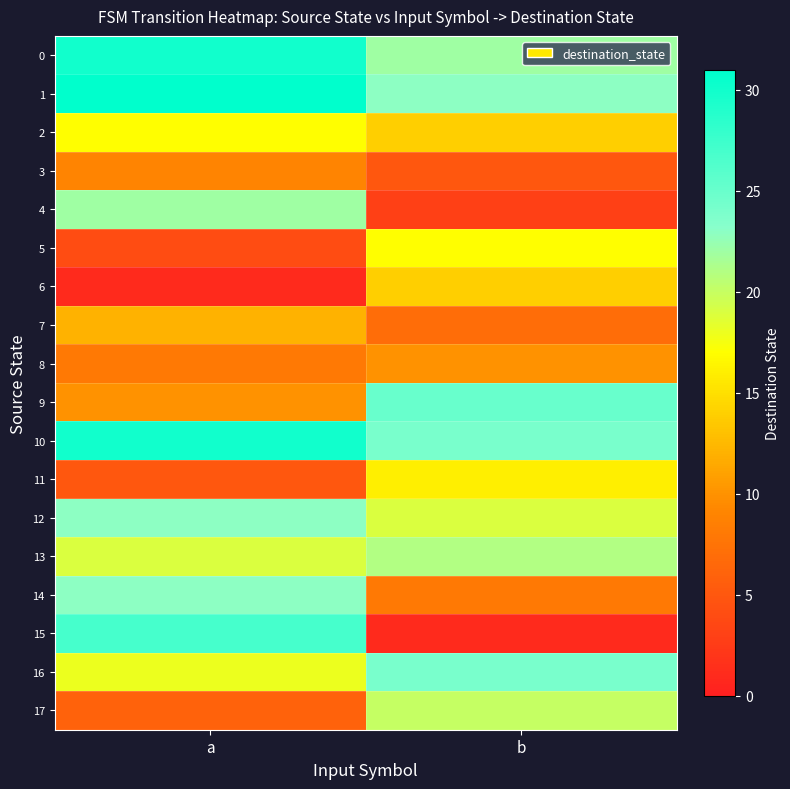

Reading left to right, what are all the values shown in this chart?

0: a=30	b=22
1: a=31	b=23
2: a=17	b=14
3: a=9	b=5
4: a=22	b=3
5: a=4	b=17
6: a=1	b=14
7: a=12	b=7
8: a=8	b=10
9: a=10	b=25
10: a=30	b=24
11: a=5	b=16
12: a=23	b=19
13: a=19	b=21
14: a=23	b=8
15: a=27	b=1
16: a=18	b=24
17: a=6	b=20